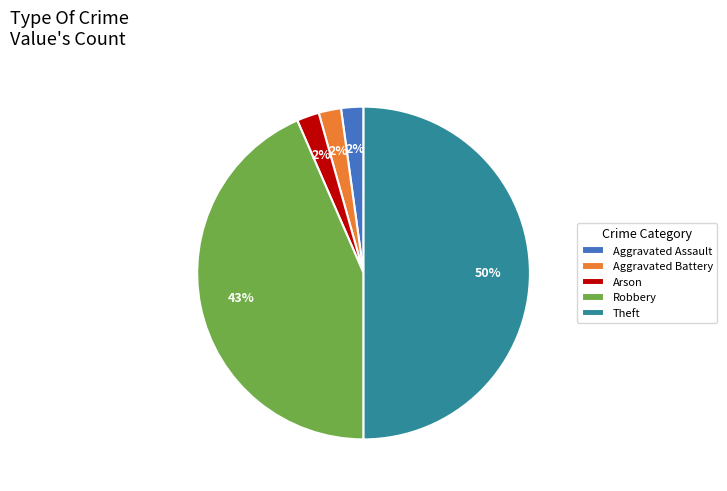

Does Aggravated Assault account for over 50% of the chart?

No